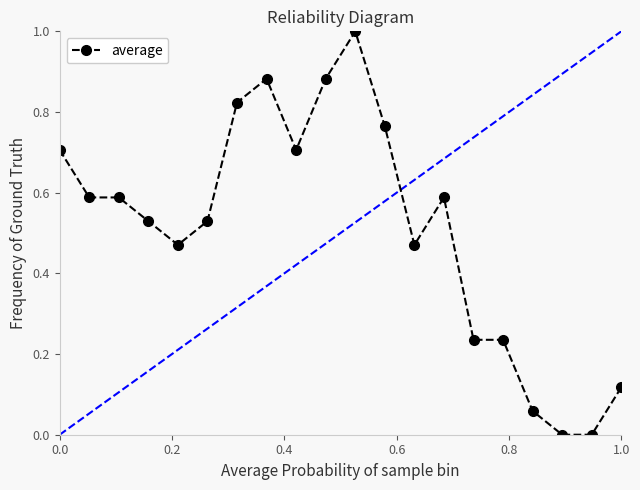

True or false: there are more than 0 points higher than both neighbors.

True